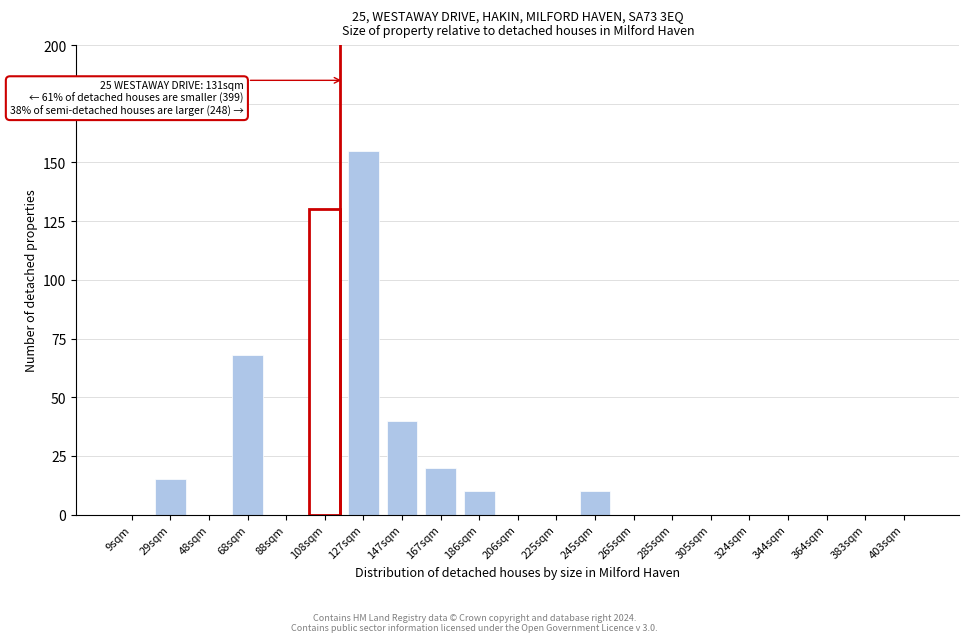

Reading left to right, list all the values displayed in this chart.

9sqm=0	29sqm=15	48sqm=0	68sqm=68	88sqm=0	108sqm=130	127sqm=155	147sqm=40	167sqm=20	186sqm=10	206sqm=0	225sqm=0	245sqm=10	265sqm=0	285sqm=0	305sqm=0	324sqm=0	344sqm=0	364sqm=0	383sqm=0	403sqm=0